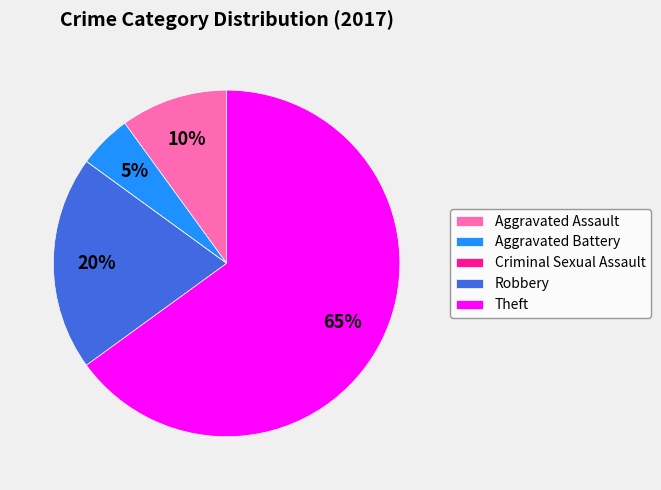

Which category accounts for the majority?

Theft